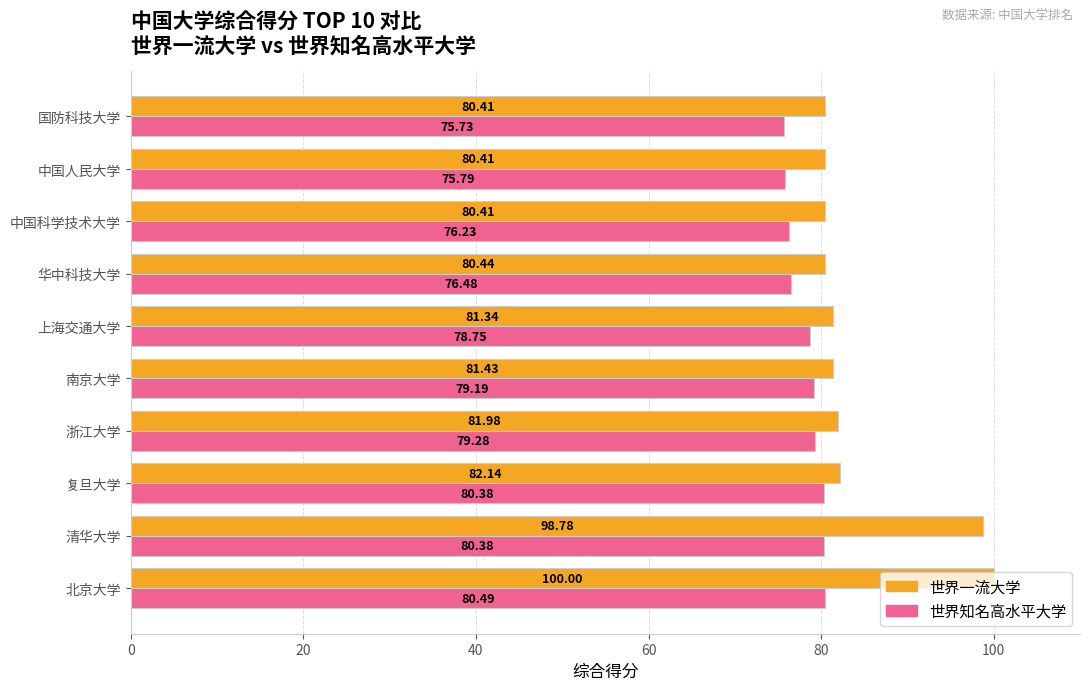

What is the sum of all 世界一流大学 values?

847.3